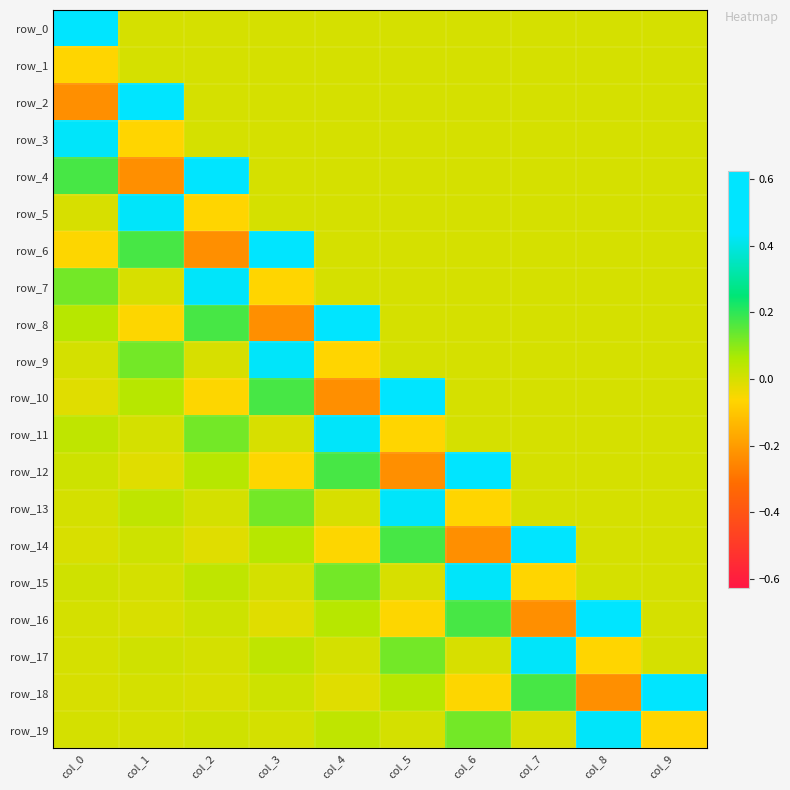

List the series in order of their peak value, highest first.

row_0, row_2, row_4, row_6, row_8, row_10, row_12, row_14, row_16, row_18, row_3, row_5, row_7, row_9, row_11, row_13, row_15, row_17, row_19, row_1